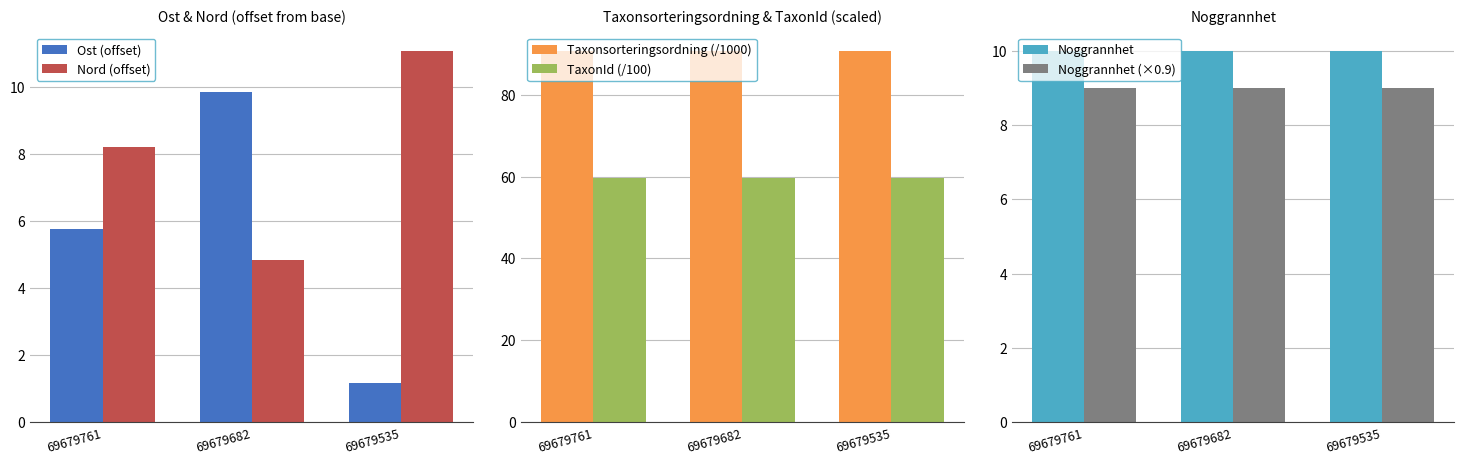

Which category has the highest value across all series?

69679761